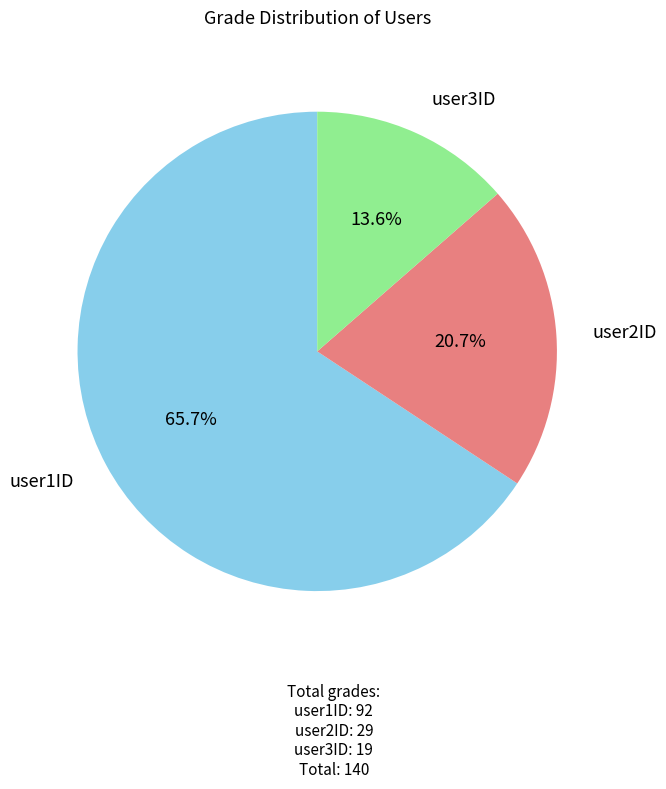

Does any single category account for the majority?

Yes